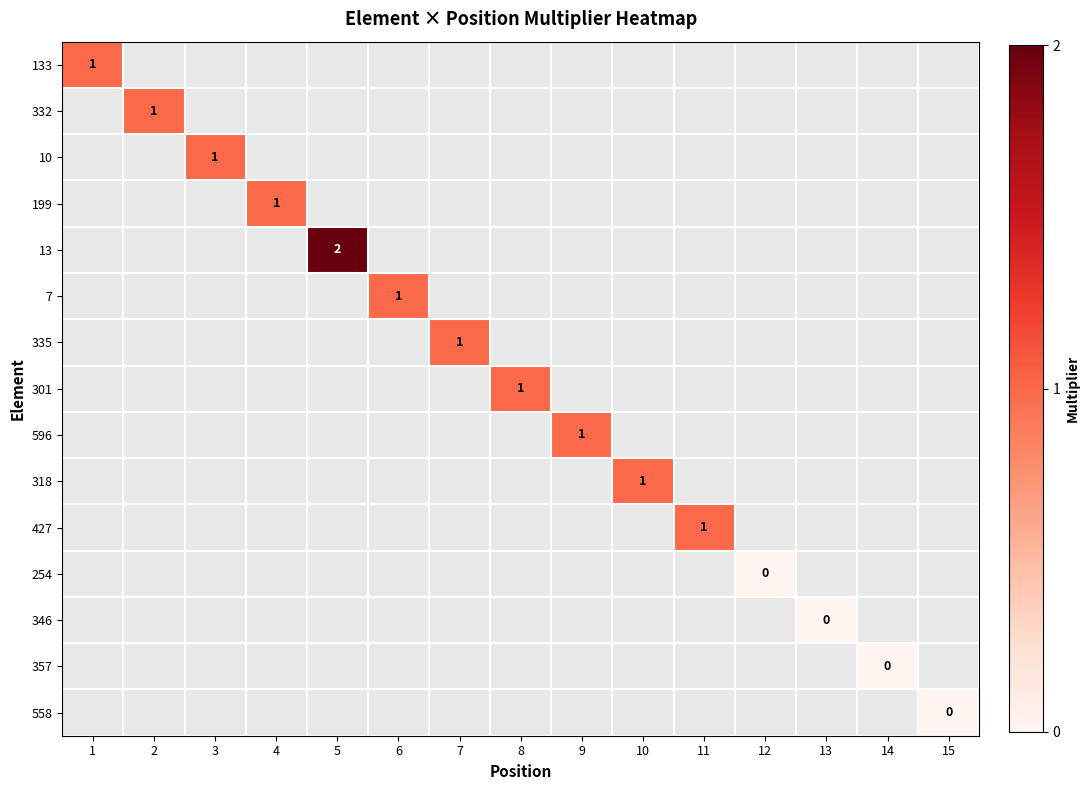

True or false: 318 has a value of 0 at 10.

False